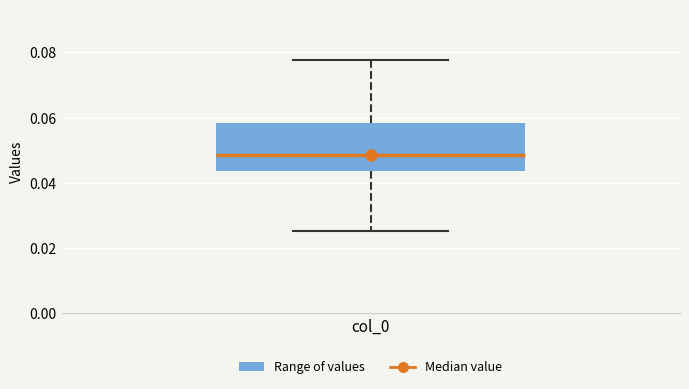

Transcribe this box plot: give where the median line is, the range the box spans, and where the two whiskers end, as read against the y-axis. The values are not printed on the chart, so give them approximately, as read against the axis.

median 0.048, box 0.044 to 0.058, whiskers 0.026 to 0.078